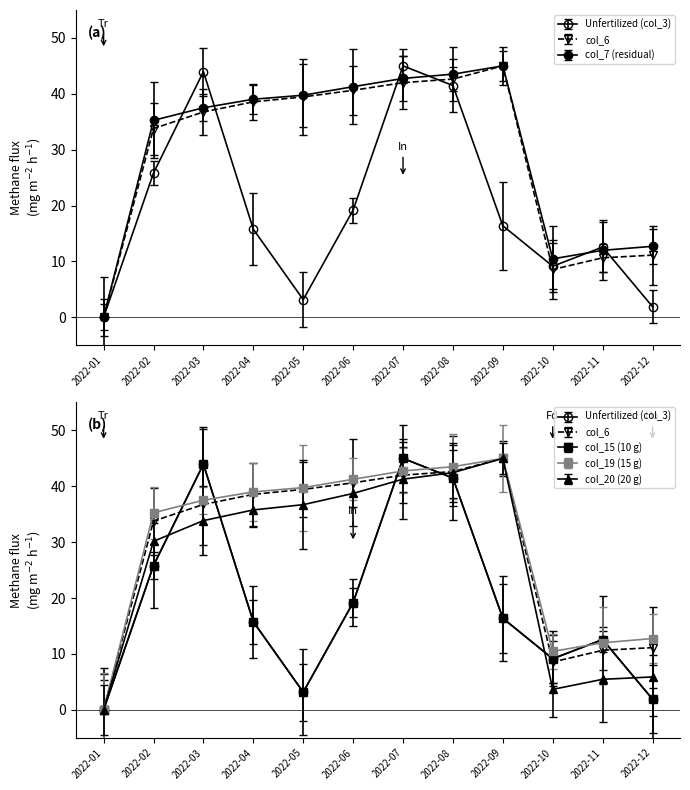

What is the greatest value displayed?

45.0